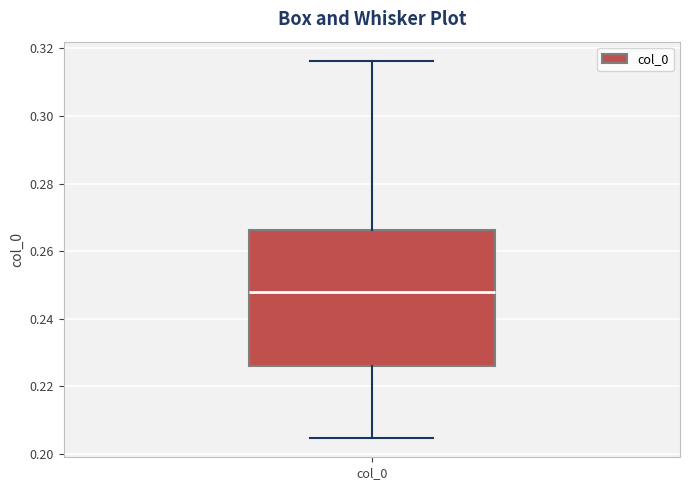

Where does the median line of the box for col_0 sit on the y-axis? The values are not printed on the chart, so give them approximately, as read against the axis.

0.248